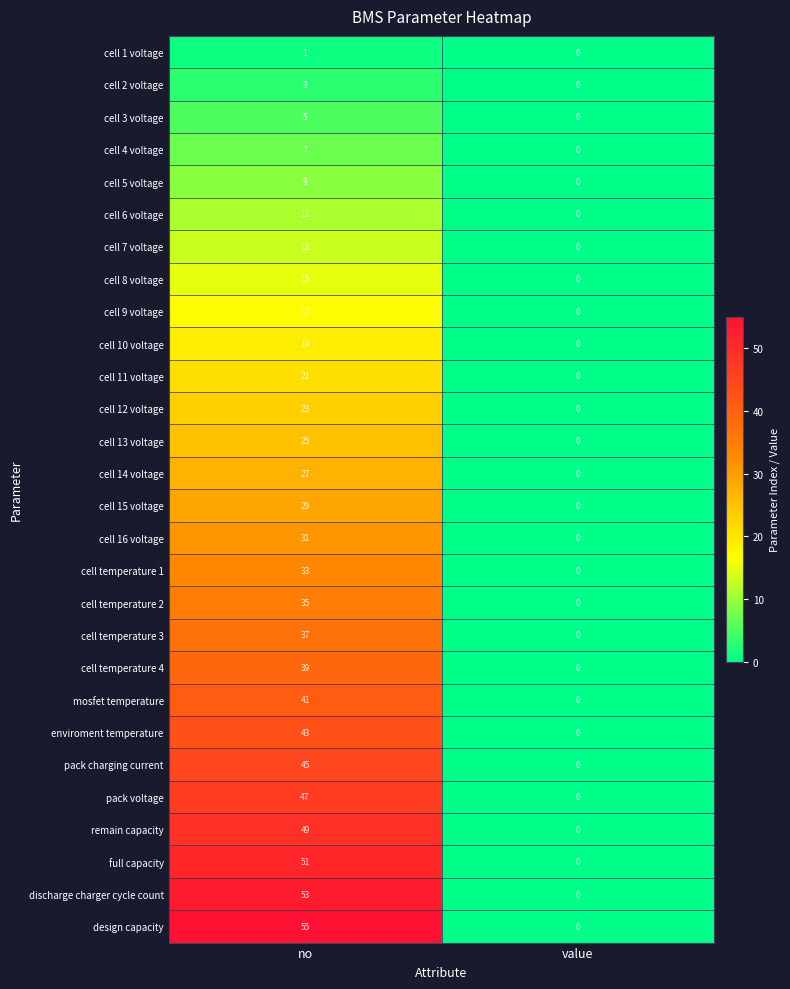

Rank the categories by cell 13 voltage value from highest to lowest.

no, value